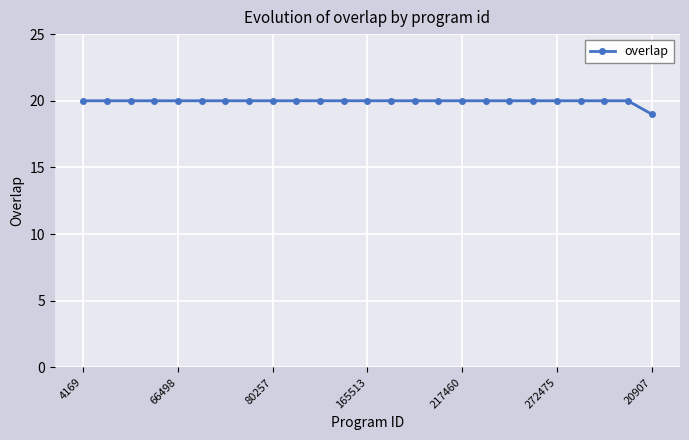

What is the greatest value displayed?

20